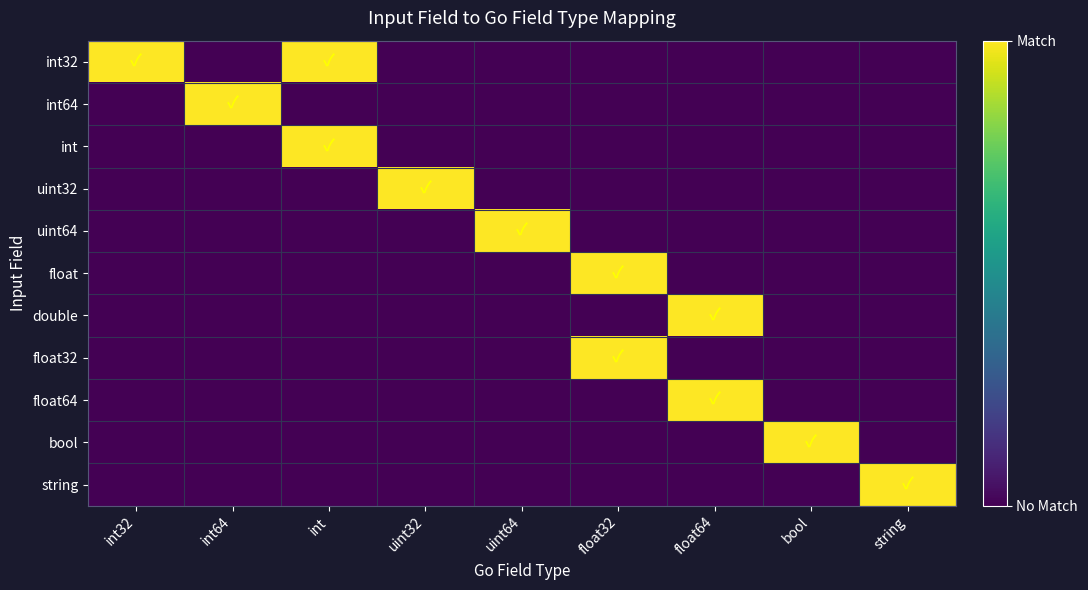

Reading right to left, what are all the values shown in this chart?

int32: string=0	bool=0	float64=0	float32=0	uint64=0	uint32=0	int=1	int64=0	int32=1
int64: string=0	bool=0	float64=0	float32=0	uint64=0	uint32=0	int=0	int64=1	int32=0
int: string=0	bool=0	float64=0	float32=0	uint64=0	uint32=0	int=1	int64=0	int32=0
uint32: string=0	bool=0	float64=0	float32=0	uint64=0	uint32=1	int=0	int64=0	int32=0
uint64: string=0	bool=0	float64=0	float32=0	uint64=1	uint32=0	int=0	int64=0	int32=0
float: string=0	bool=0	float64=0	float32=1	uint64=0	uint32=0	int=0	int64=0	int32=0
double: string=0	bool=0	float64=1	float32=0	uint64=0	uint32=0	int=0	int64=0	int32=0
float32: string=0	bool=0	float64=0	float32=1	uint64=0	uint32=0	int=0	int64=0	int32=0
float64: string=0	bool=0	float64=1	float32=0	uint64=0	uint32=0	int=0	int64=0	int32=0
bool: string=0	bool=1	float64=0	float32=0	uint64=0	uint32=0	int=0	int64=0	int32=0
string: string=1	bool=0	float64=0	float32=0	uint64=0	uint32=0	int=0	int64=0	int32=0